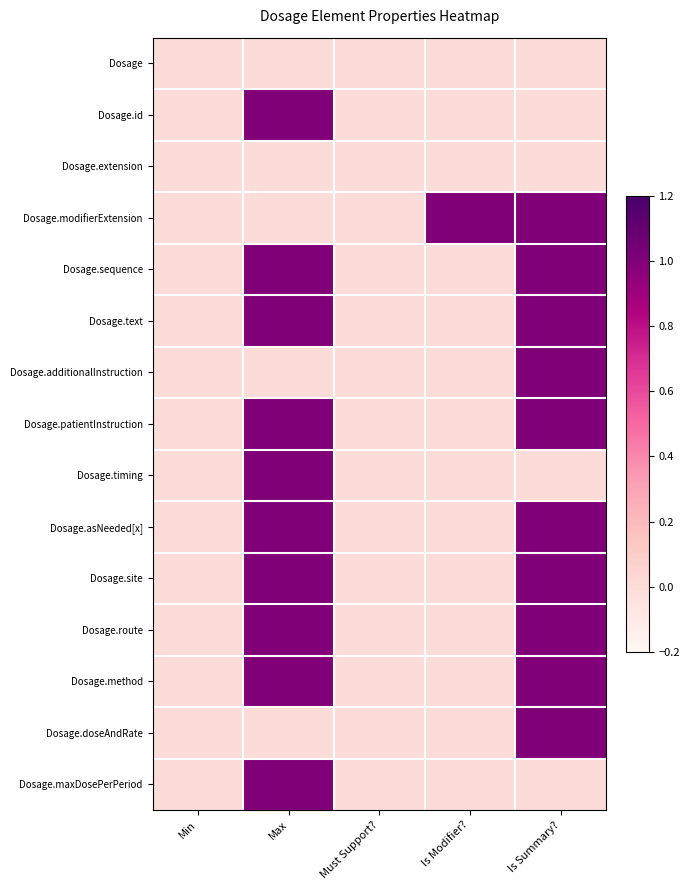

Count the number of categories in the chart.

5